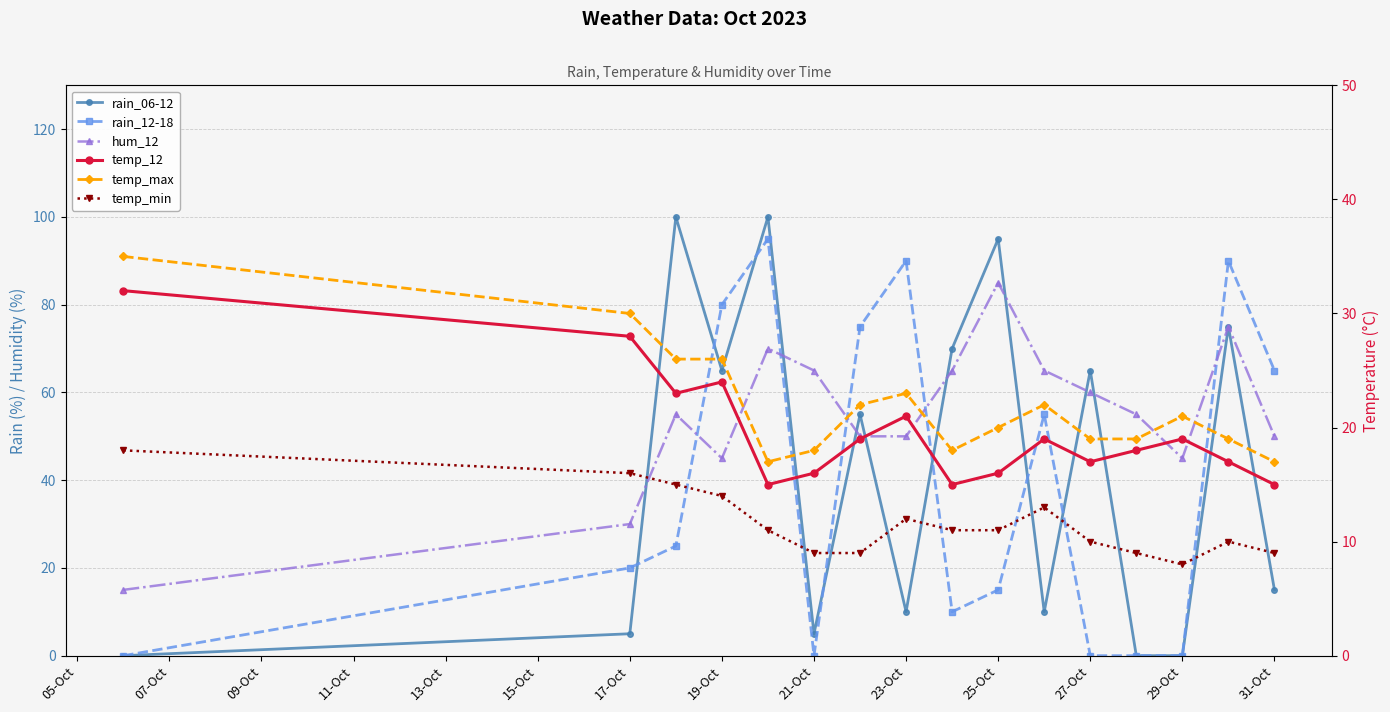

List the series in order of their peak value, lowest first.

temp_min, temp_12, temp_max, hum_12, rain_12-18, rain_06-12